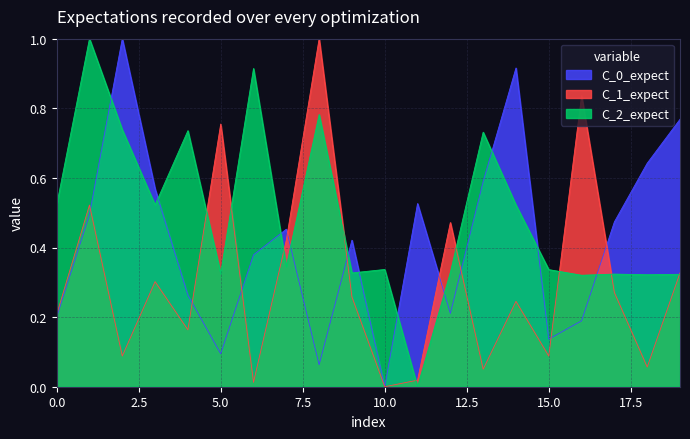

What is the highest value of the C_0_expect series?

1.0